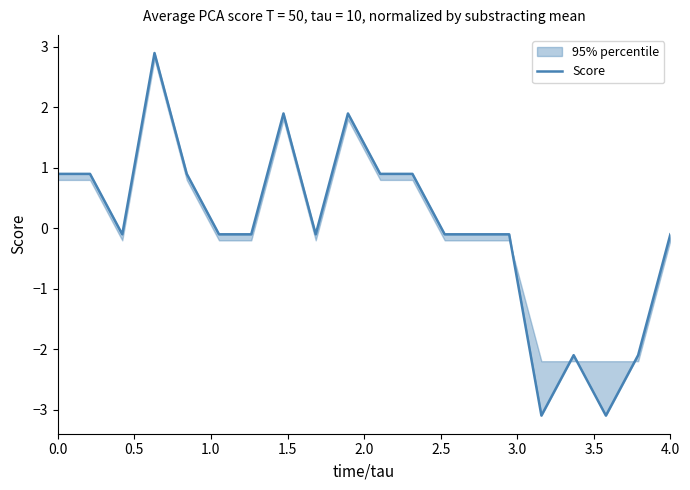

What is the difference between the maximum and second lowest values?

6.0